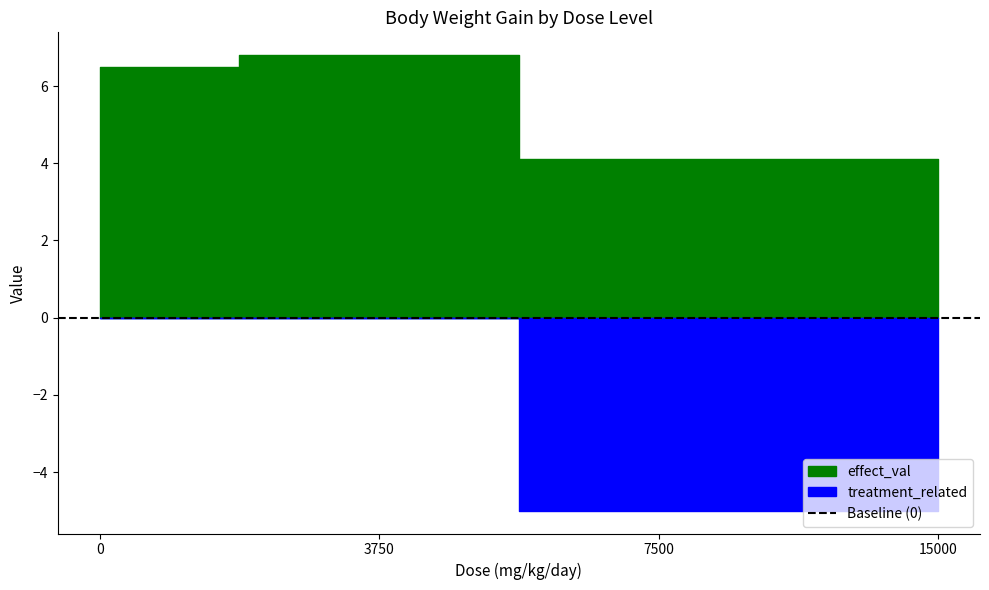

True or false: mg_kg_day_value and treatment_related intersect in this chart.

False